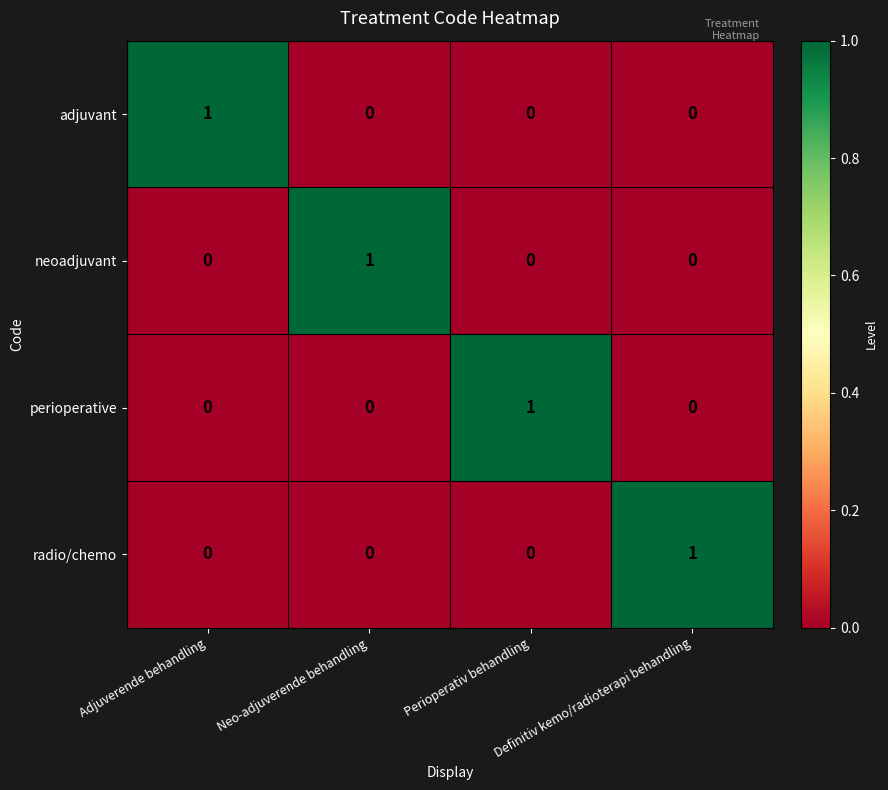

Count the perioperative values in the range 0 to 1.

4